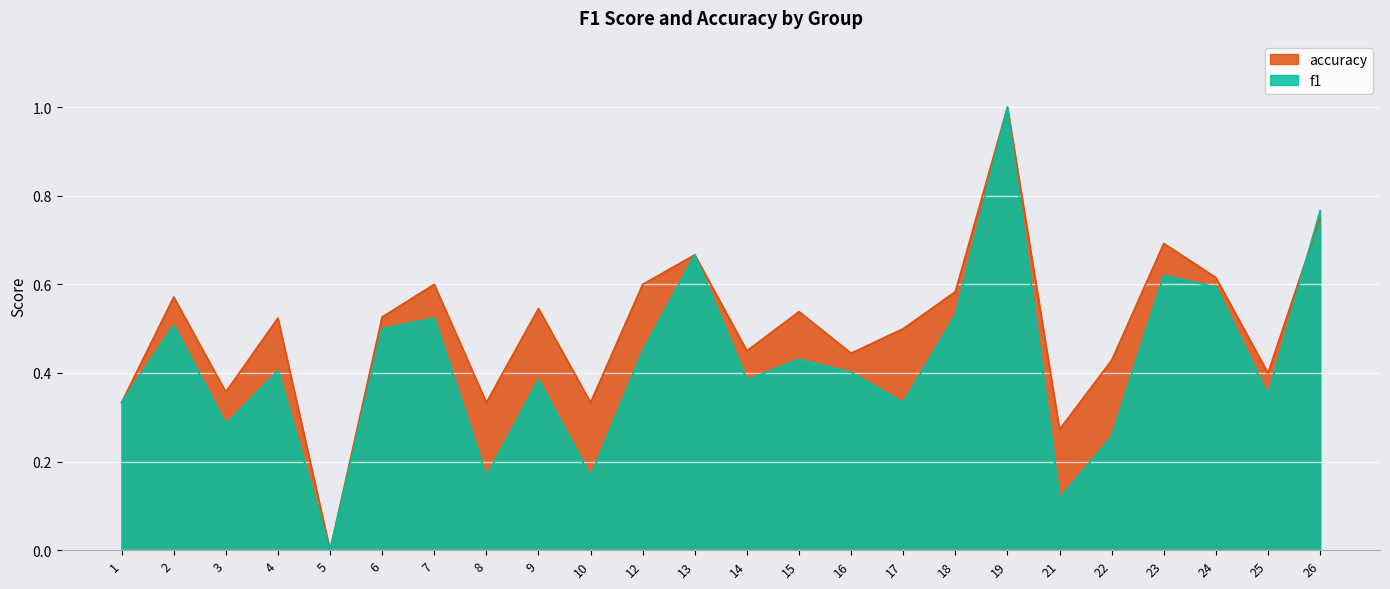

What is the total value across all series at 1?

0.7